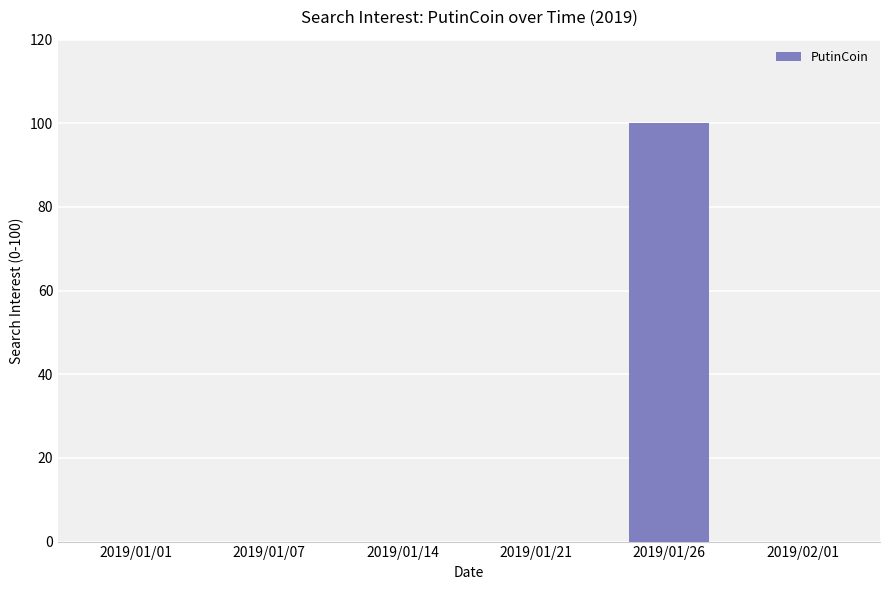

What is the sum of all values?

100